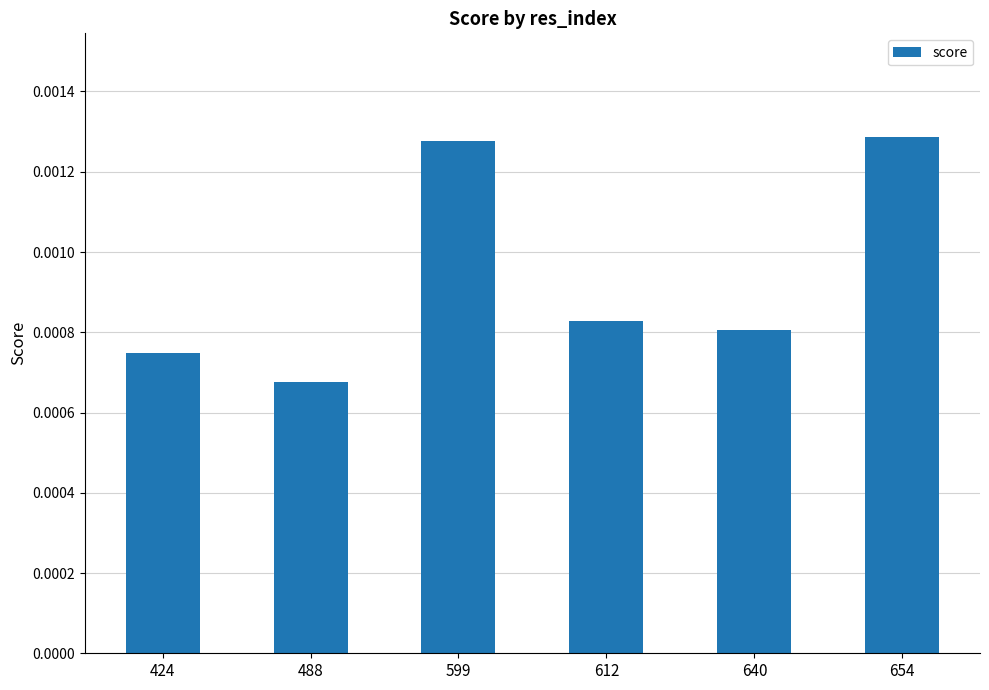

At which label is the value closest to 0?

488